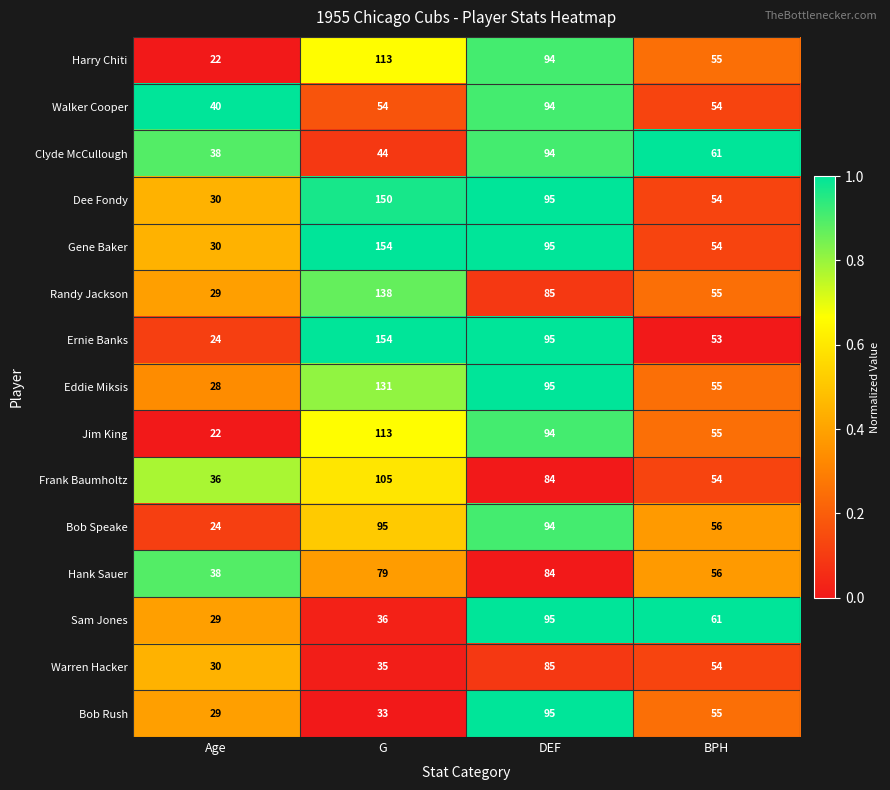

True or false: Bob Speake has a value of 56 at BPH.

True